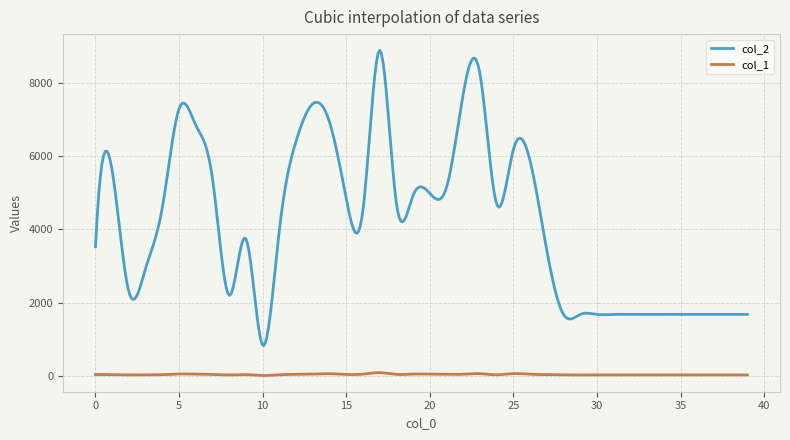

Does the chart display data point markers on the line(s)?

No